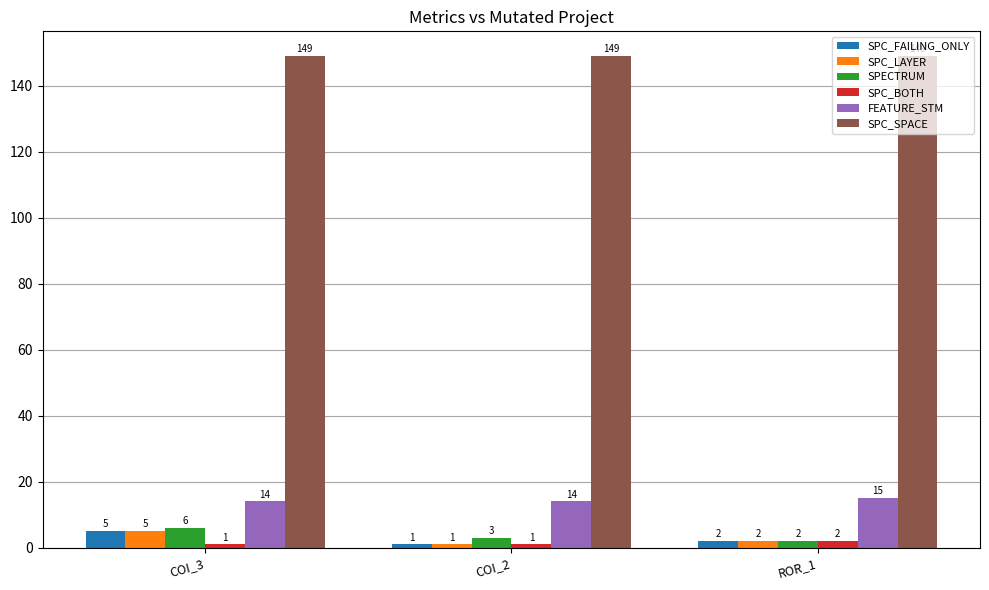

What position from the right is ROR_1?

1